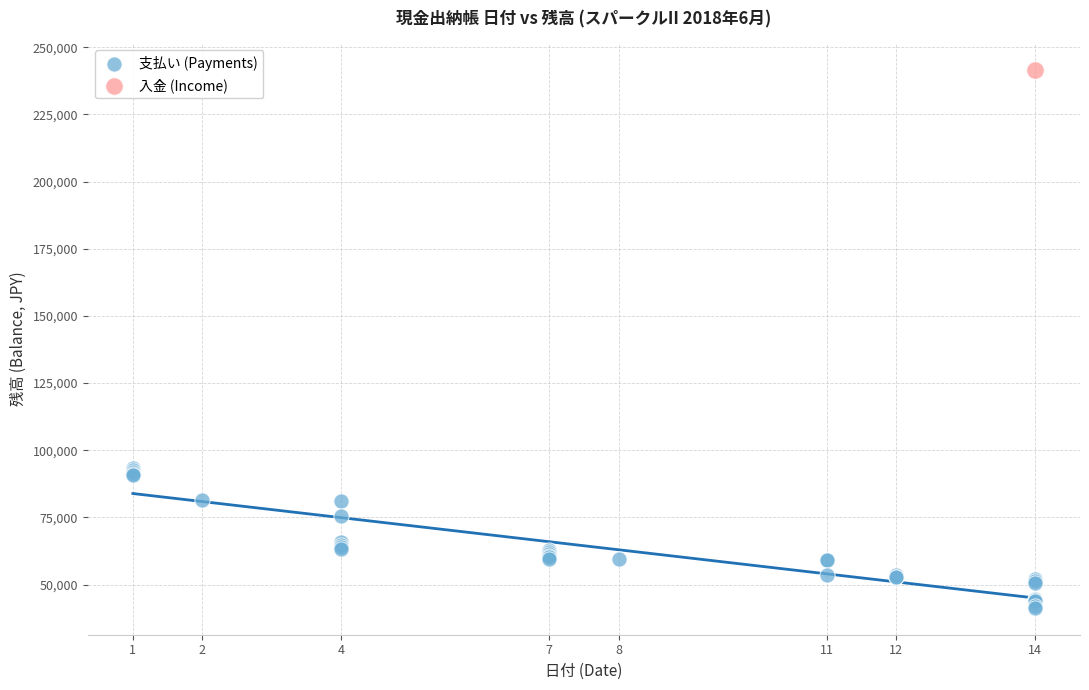

What are all the series names shown in the legend?

支払い (Payments), 入金 (Income)